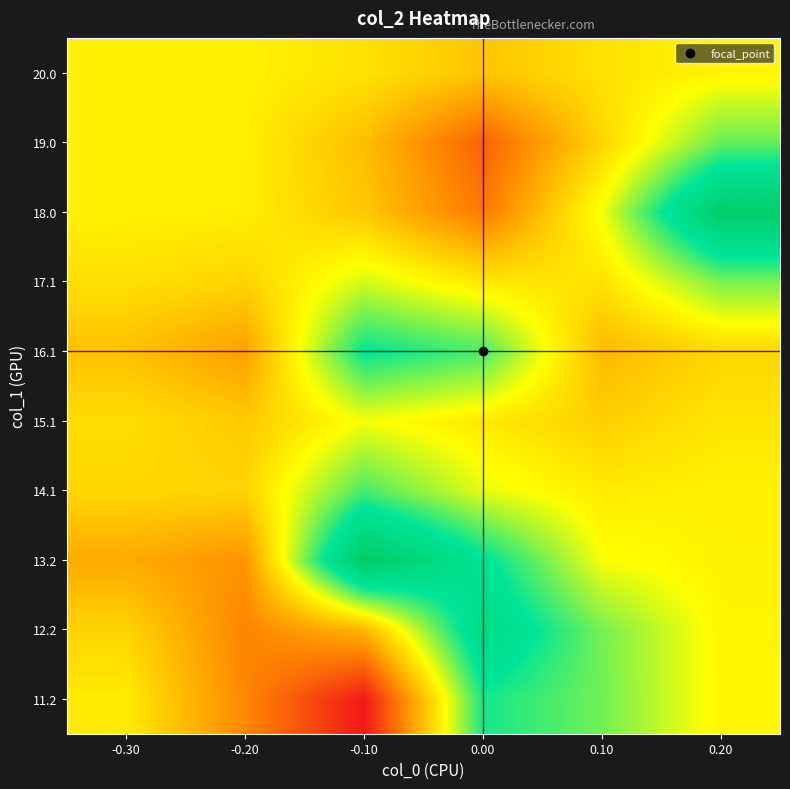

Between -0.10 and -0.20, which is larger?

-0.20